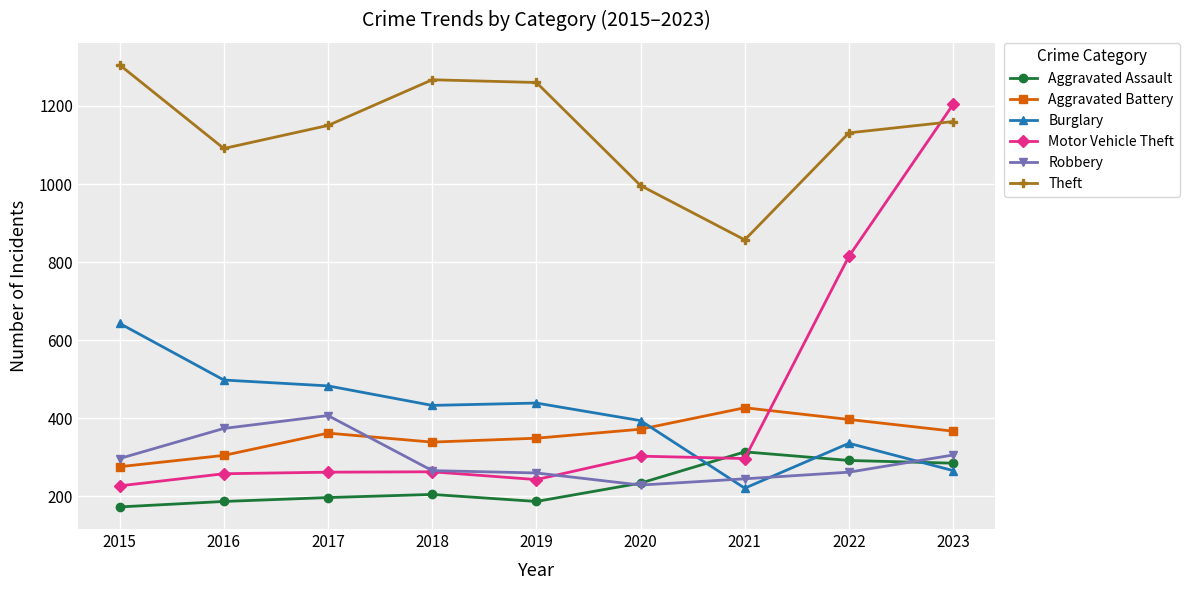

How many values in the Aggravated Assault series are below 205?

4